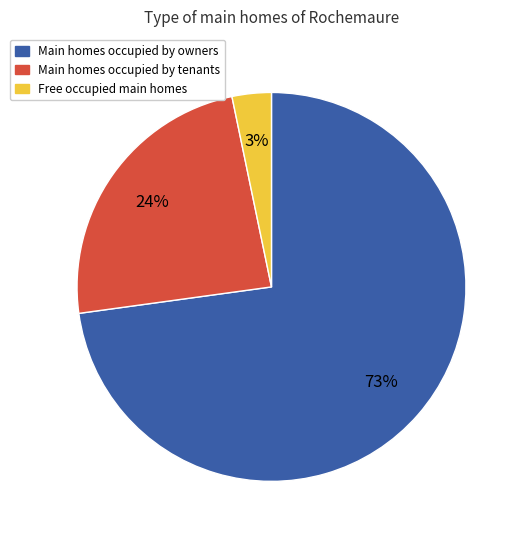

What percentage is the Main homes occupied by tenants slice, to the nearest percent?

24%